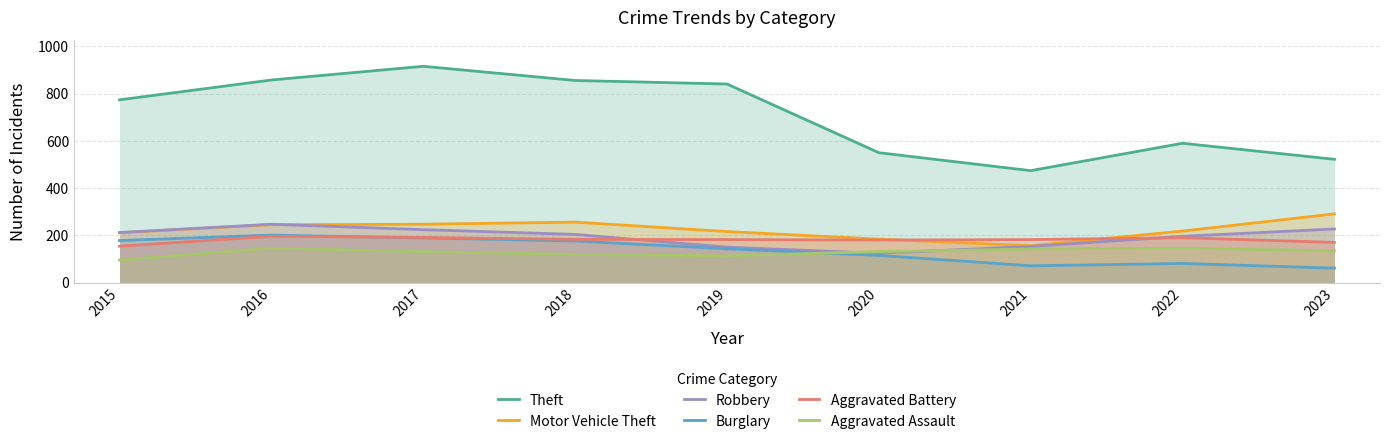

What is the value of the Robbery point at the 8th from the left?

196